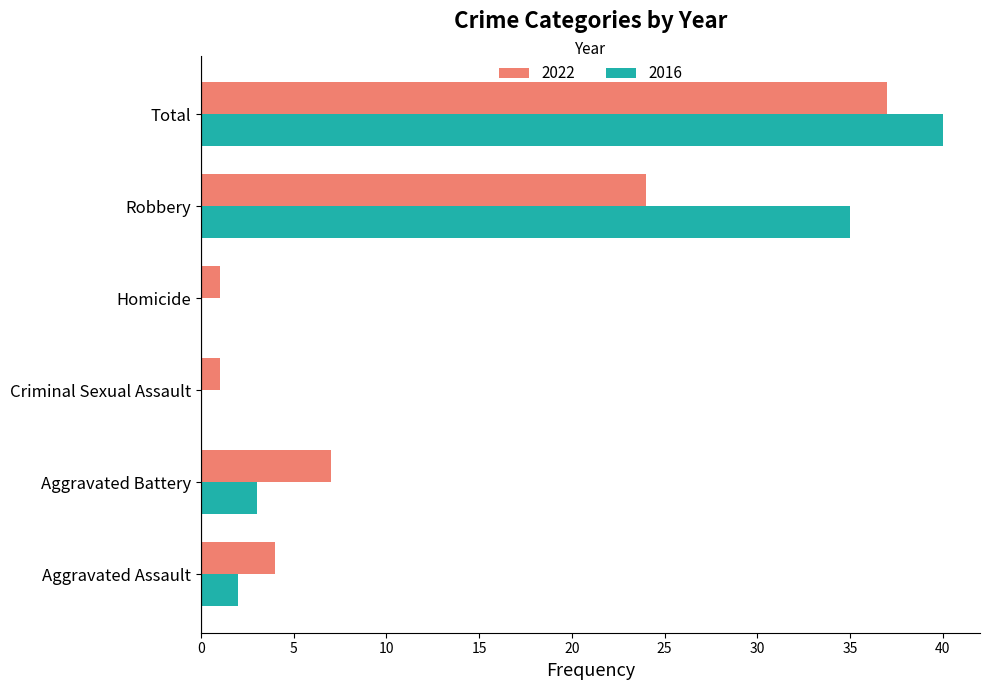

Which series changed the most between Criminal Sexual Assault and Robbery?

2016